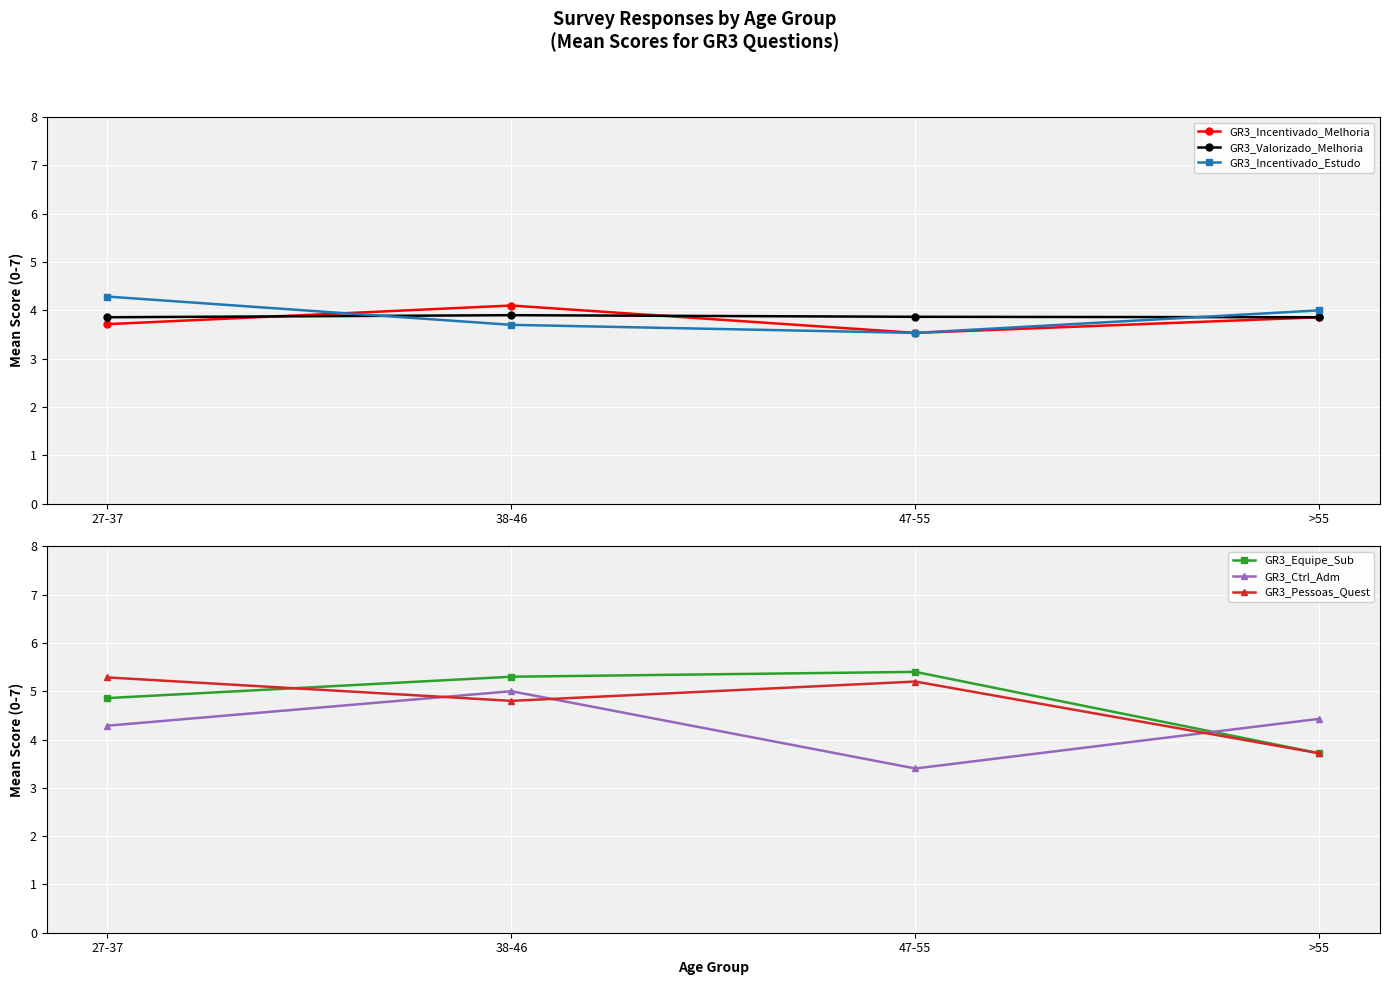

What is the difference between the maximum and second lowest values in the GR3_Incentivado_Estudo series?

0.6